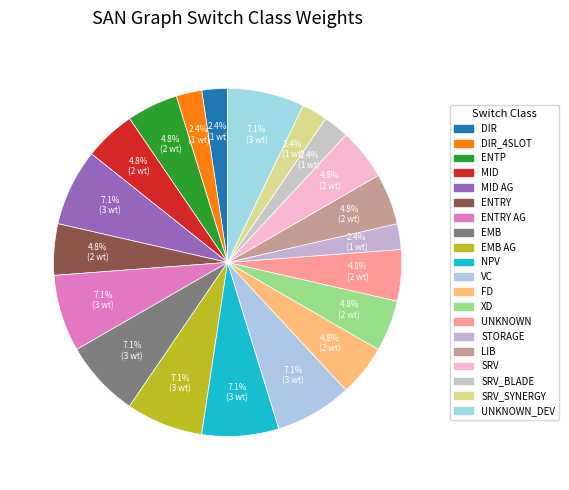

Count the number of slices in the pie.

20